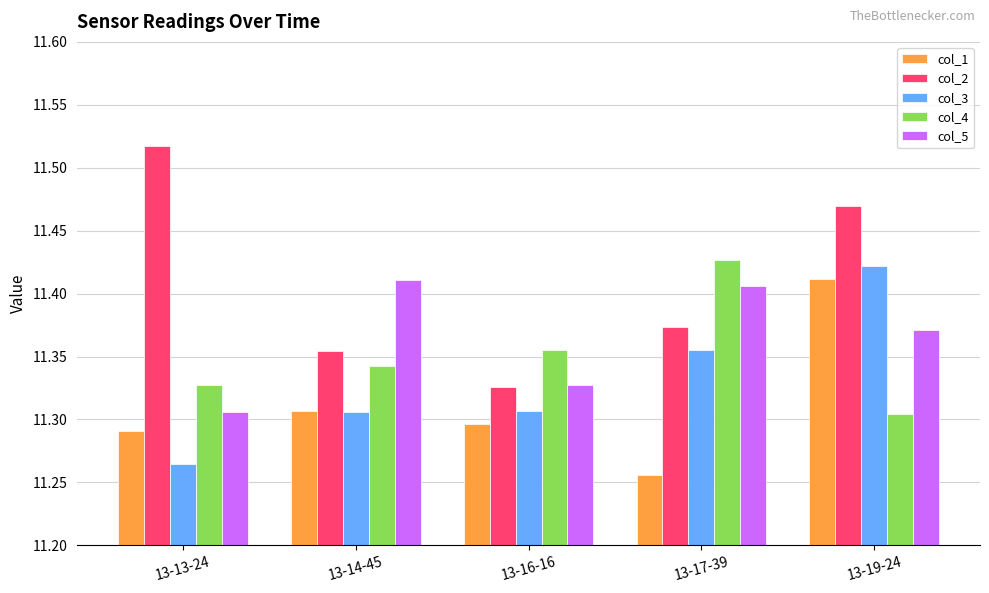

How many bars are there in total?

25